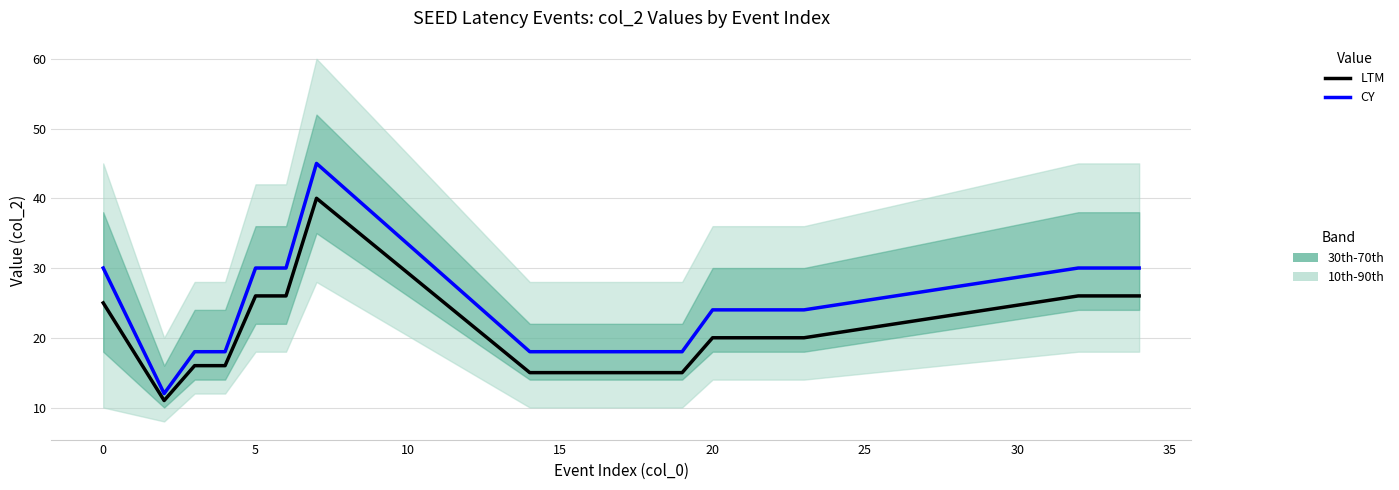

What value does the CY series have at 15, to the nearest 10?

20